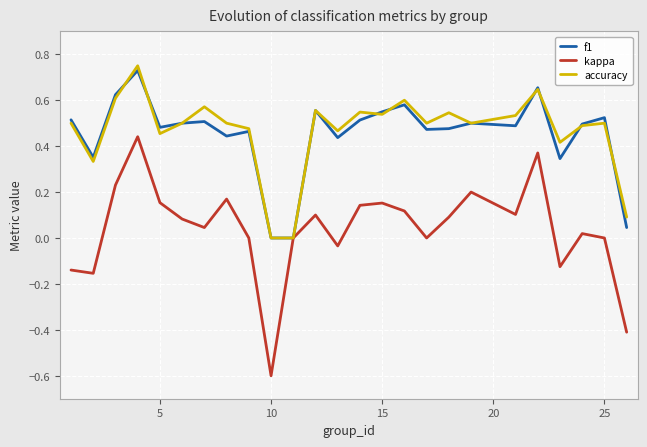

What is the smallest value displayed?

-0.6